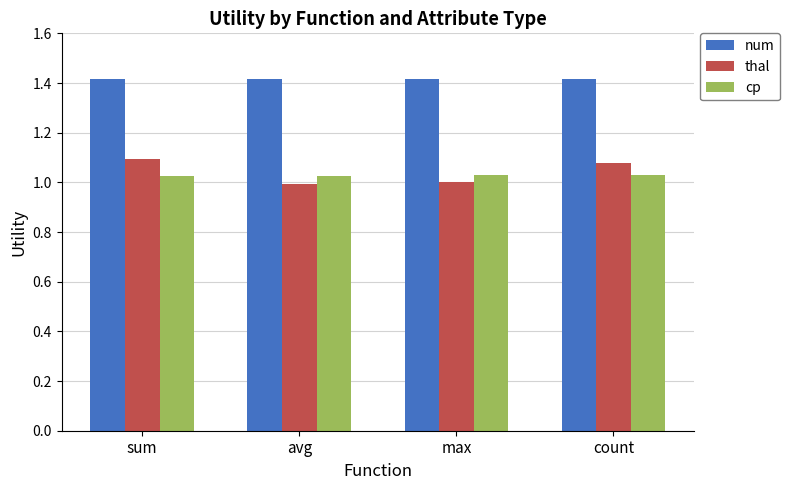

The thal series shows 1.0 at max. True or false?

True